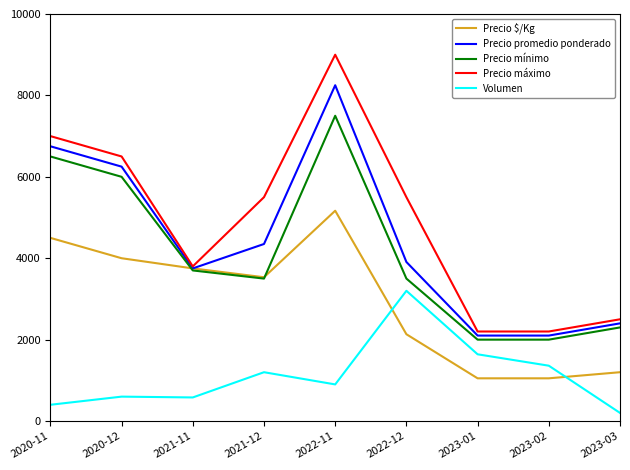

Is it true that Precio promedio ponderado equals 3570 at 2020-11?

False